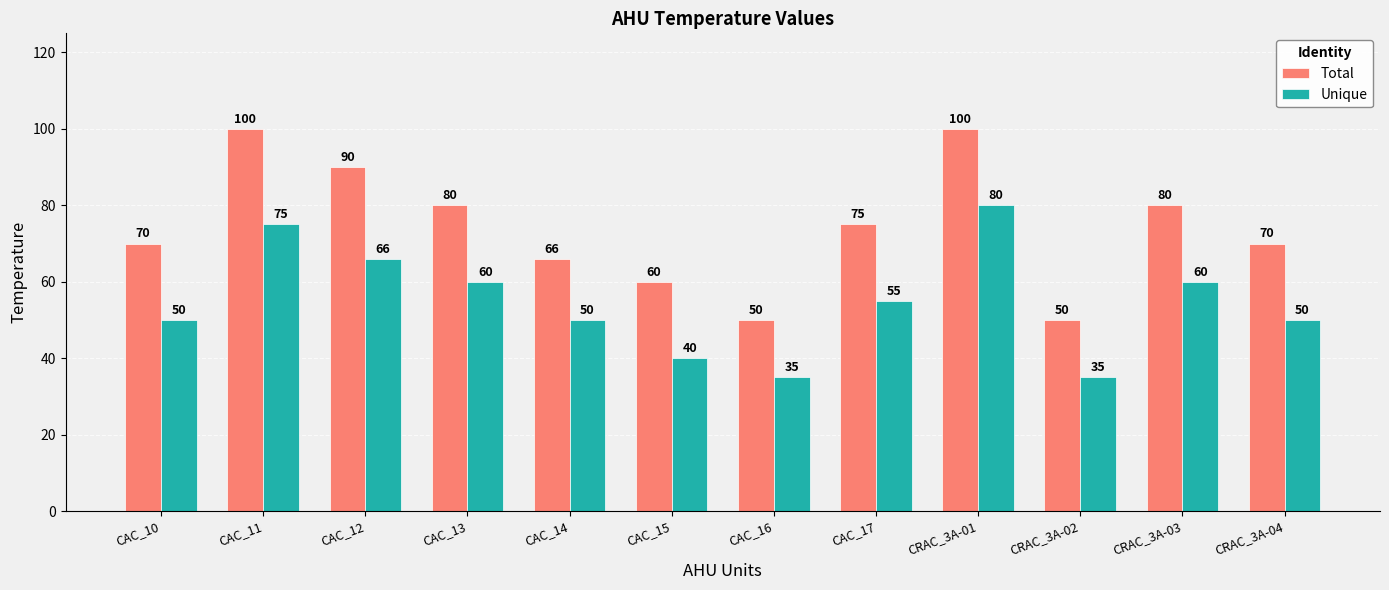

Read the Unique value at CAC_17, to the nearest 10.

60